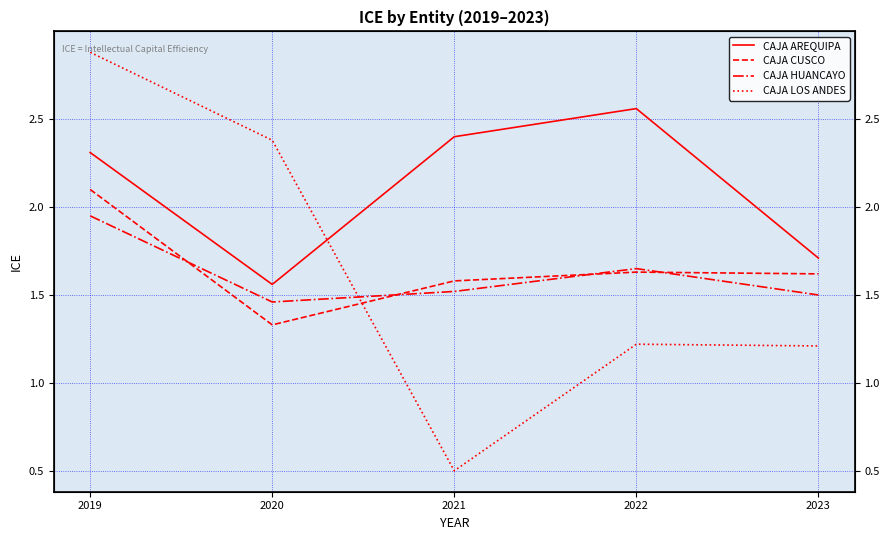

Which series has the widest spread of values?

CAJA LOS ANDES